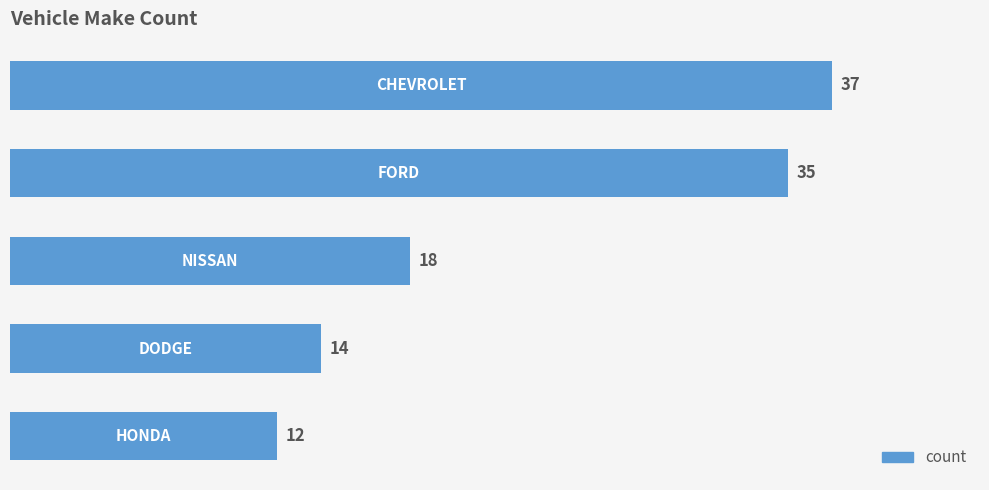

What is the value of the 1st bar from the top?

37